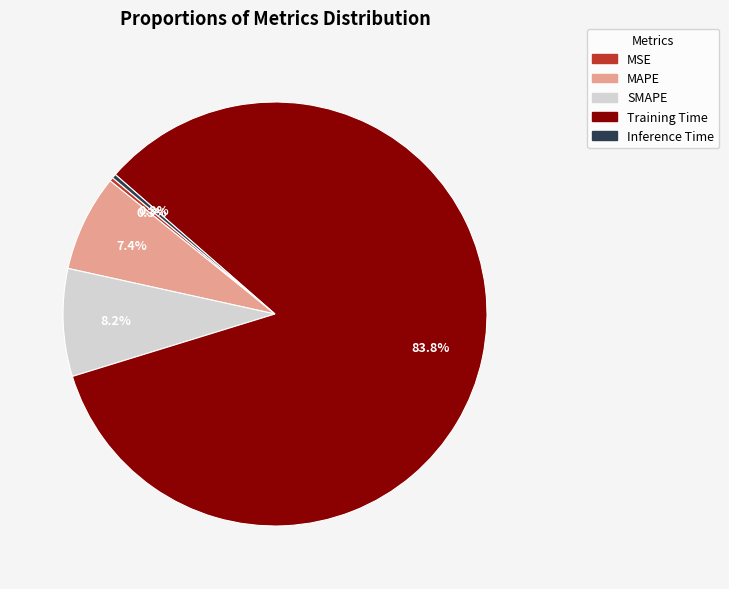

What percentage is the SMAPE slice, to the nearest percent?

8%